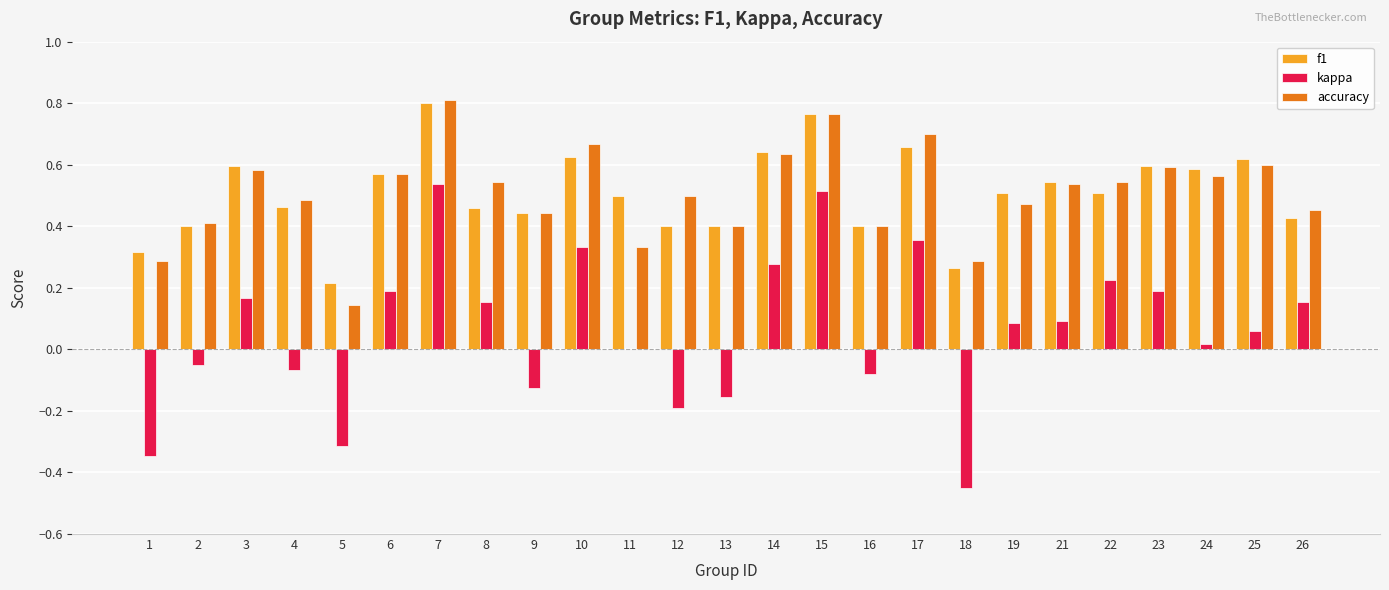

At which category is the sum across all series the highest?

7